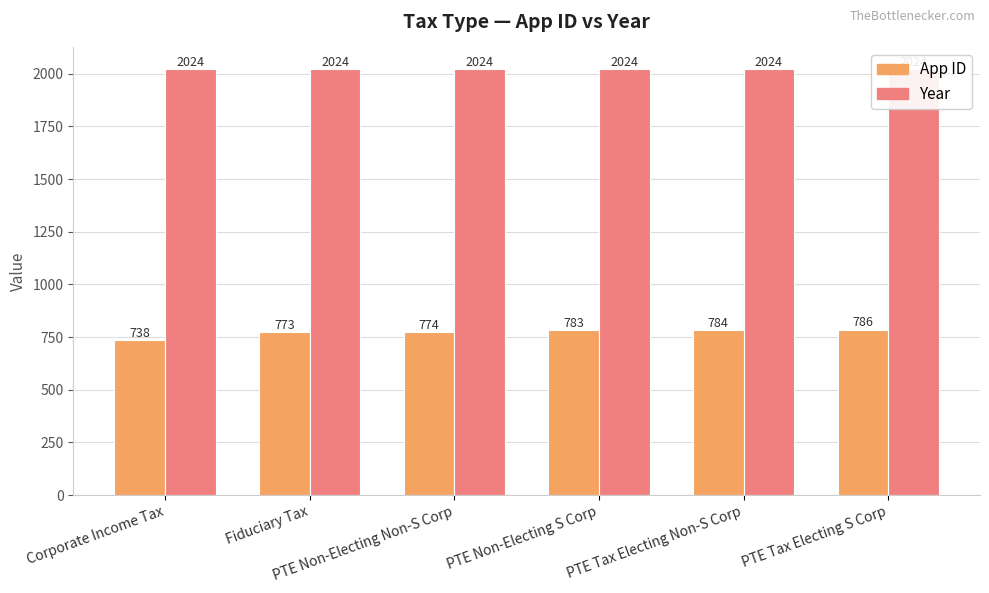

Where is App ID nearest to the value 762?

Fiduciary Tax